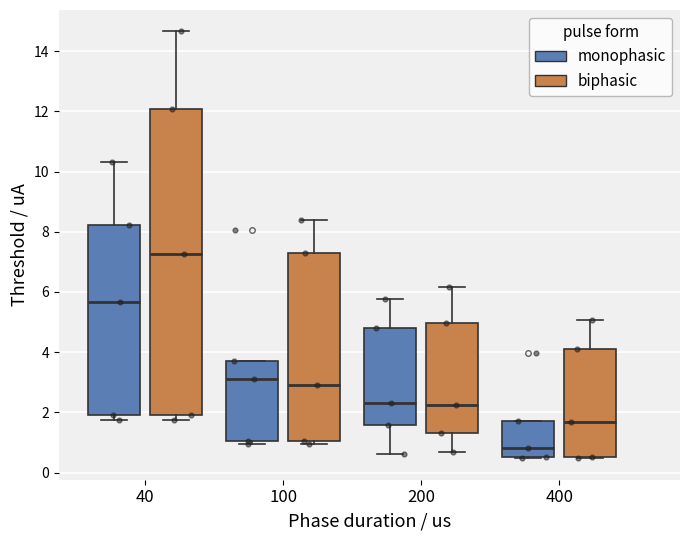

Reading left to right, read every box against the y-axis: the position of its median line, the range the box covers, and the ends of its whiskers. The values are not printed on the chart, so give them approximately, as read against the axis.

40 (monophasic): median 5.6, box 2.0 to 8.2, whiskers 1.8 to 10.4
40 (biphasic): median 7.2, box 2.0 to 12.0, whiskers 1.8 to 14.6
100 (monophasic): median 3.2, box 1.0 to 3.6, whiskers 1.0 (just below the box's lower edge) to 3.6
100 (biphasic): median 3.0, box 1.0 to 7.2, whiskers 1.0 (just below the box's lower edge) to 8.4
200 (monophasic): median 2.4, box 1.6 to 4.8, whiskers 0.6 to 5.8
200 (biphasic): median 2.2, box 1.4 to 5.0, whiskers 0.6 to 6.2
400 (monophasic): median 0.8, box 0.6 to 1.8, whiskers 0.4 to 1.8
400 (biphasic): median 1.6, box 0.6 to 4.0, whiskers 0.4 to 5.0